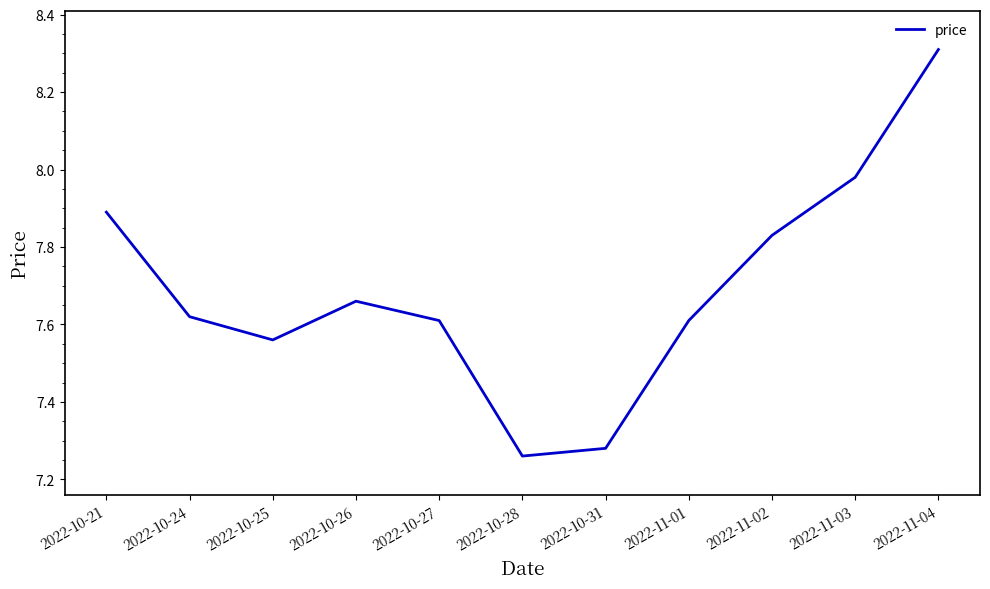

What position from the left is 2022-11-01?

8